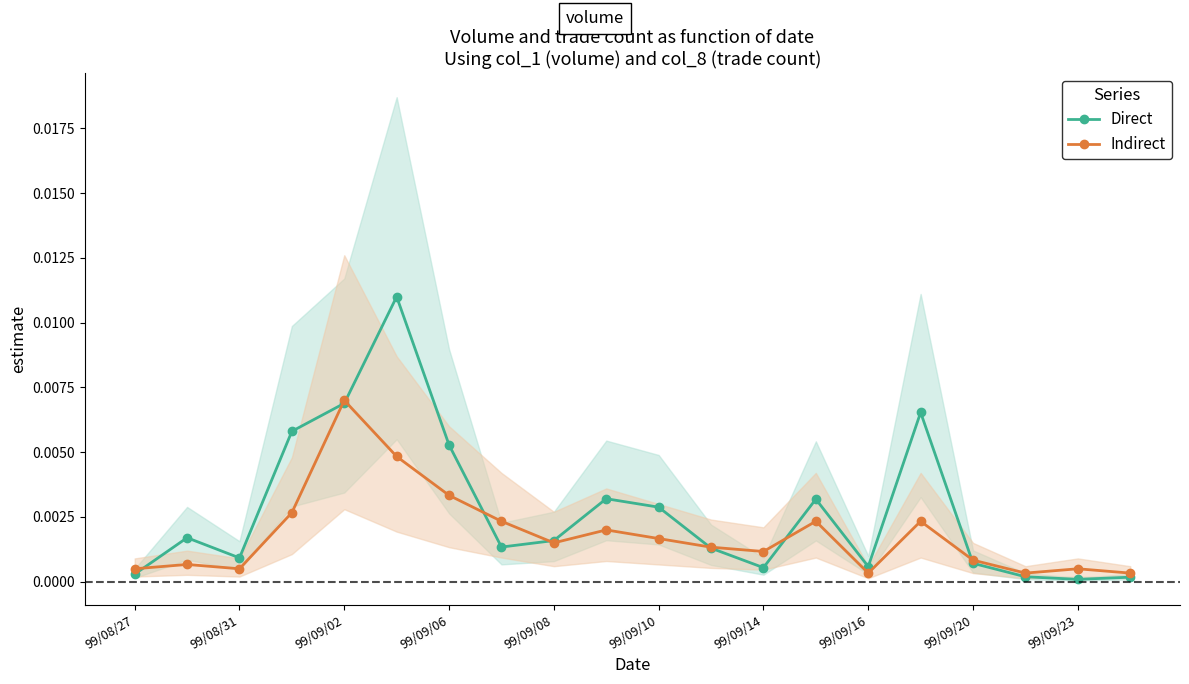

How many lines are shown in the chart?

2